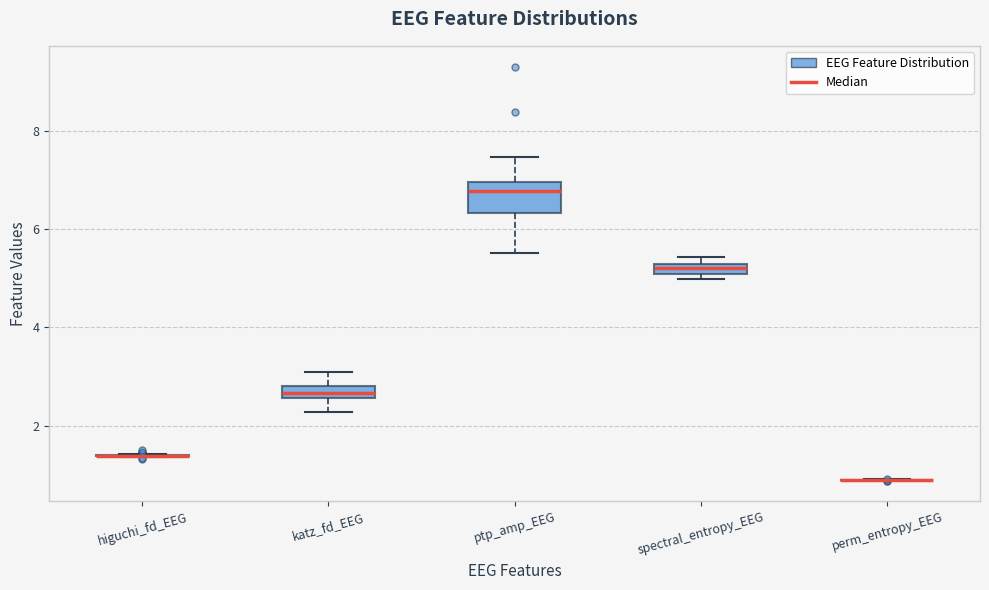

Comparing the boxes themselves (not the whiskers), which one is the tallest?

ptp_amp_EEG